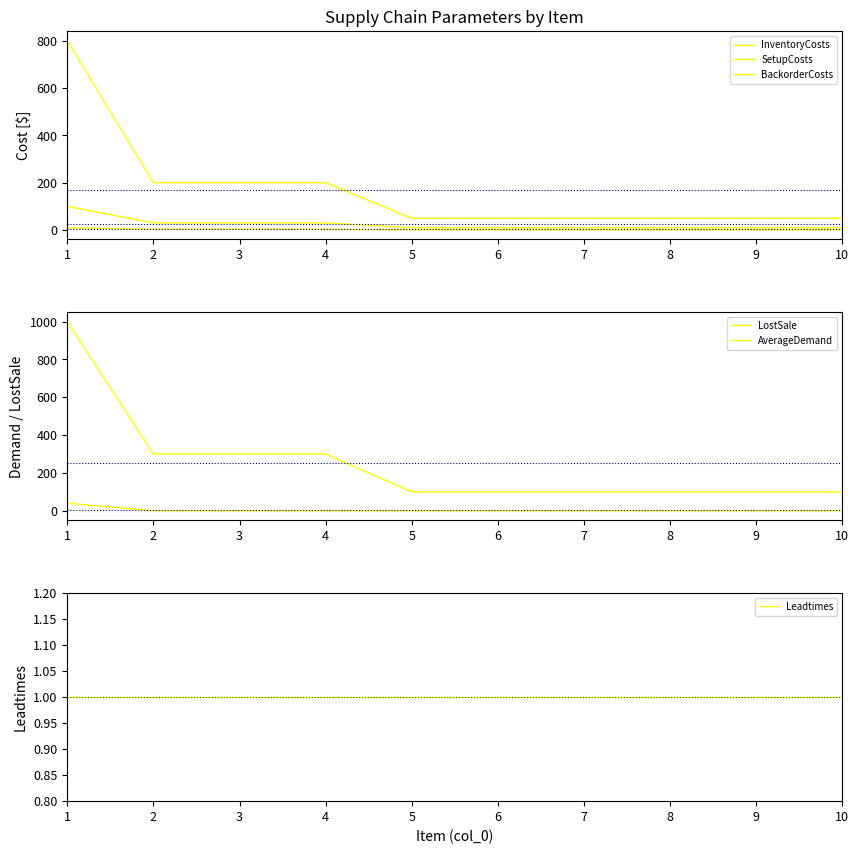

Which series has the largest range (max minus min)?

LostSale